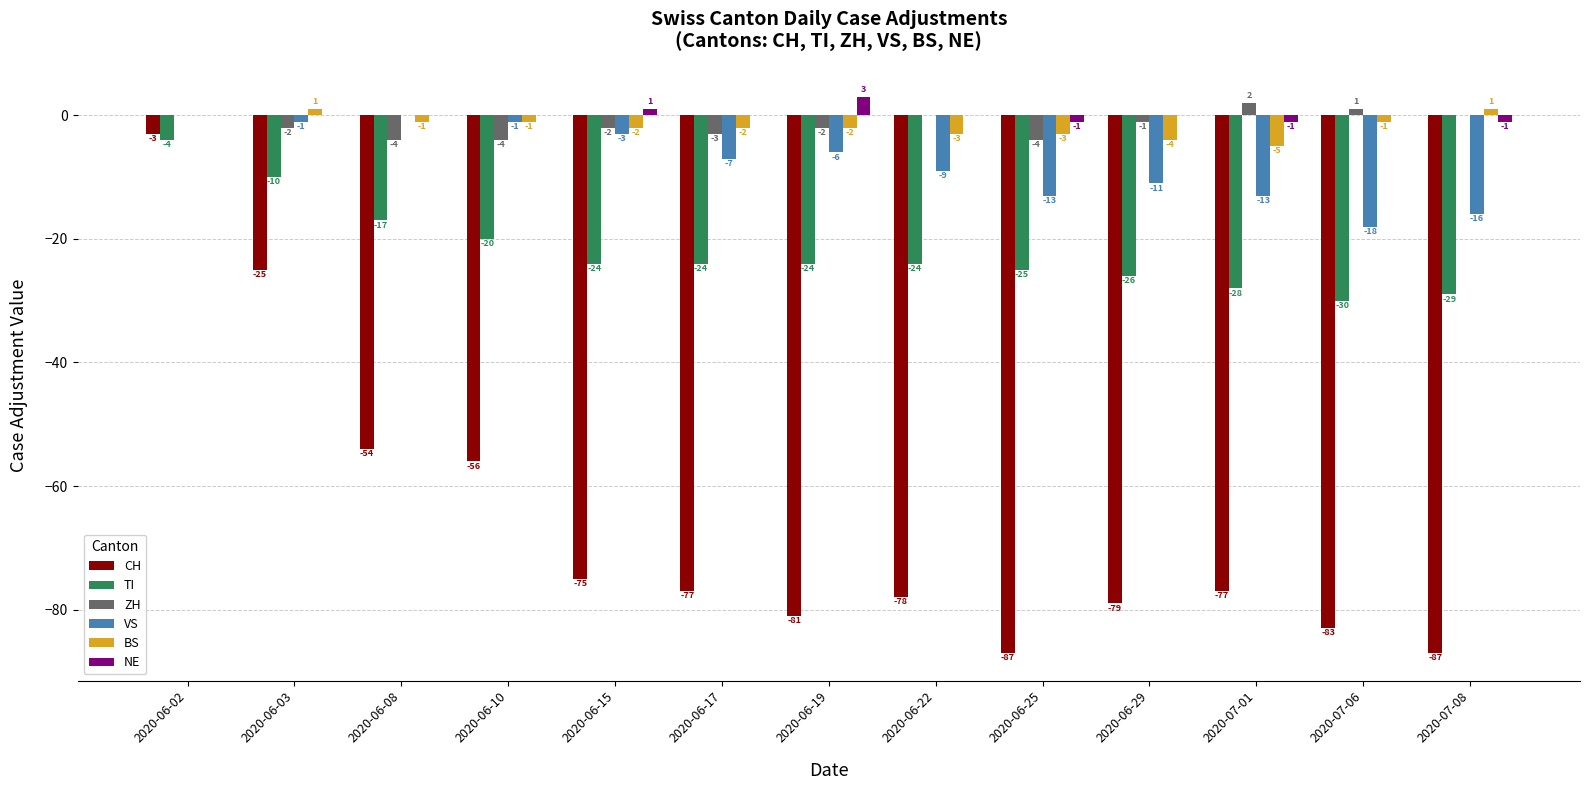

The value of ZH at 2020-07-08 is -3. True or false?

False